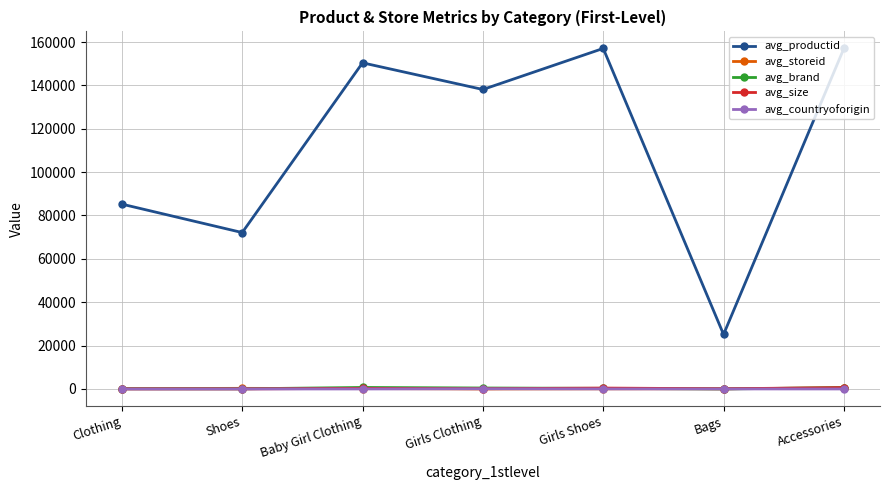

At which label is avg_productid closest to 91100?

Clothing